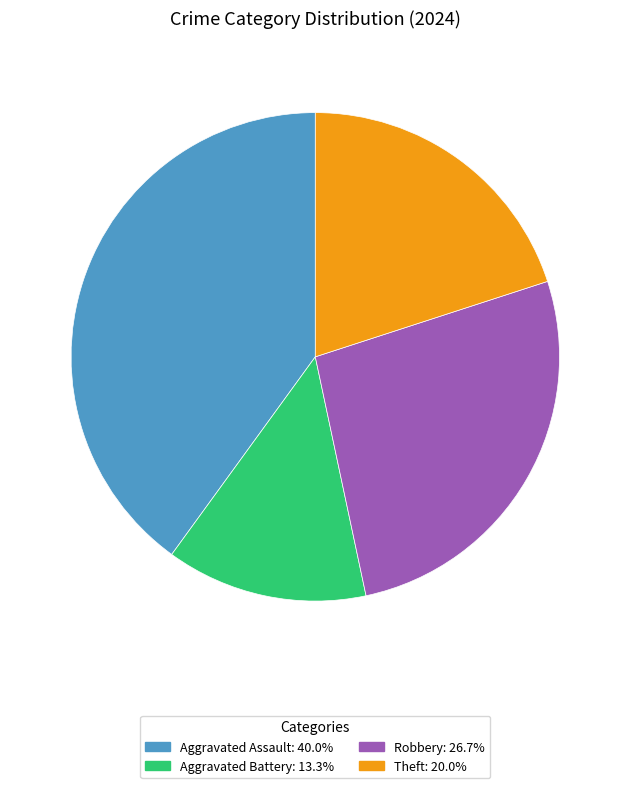

Is there a majority slice in this chart?

No